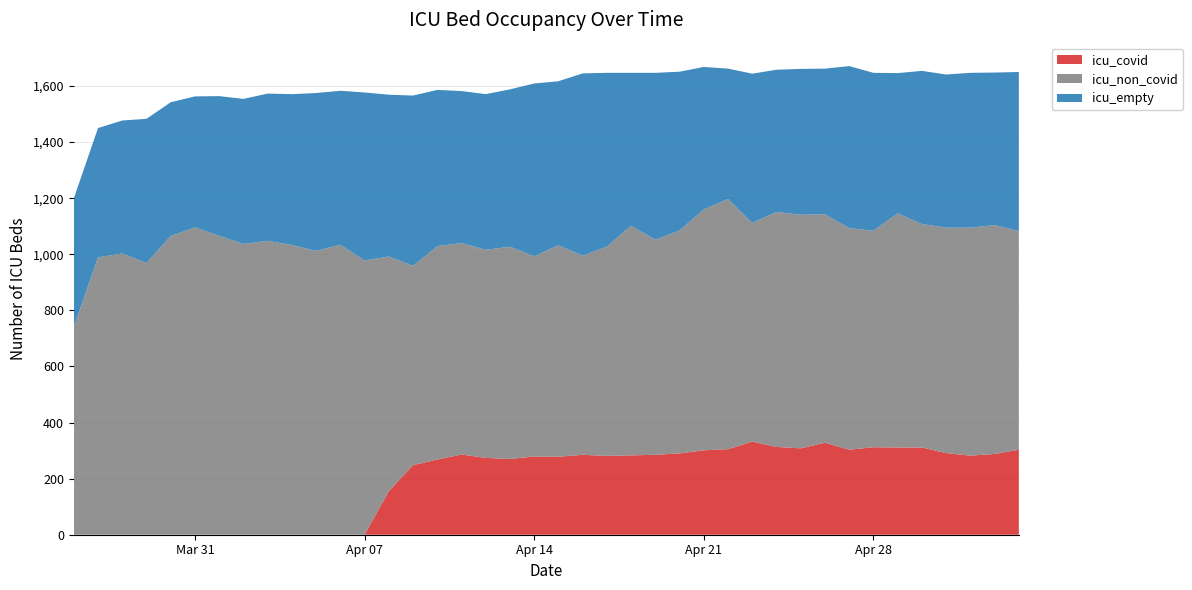

Reading left to right, what are all the values shown in this chart?

icu_covid: 0	0	0	0	0	0	0	0	0	0	0	0	0	155	248	268	286	274	270	279	278	285	281	283	285	290	301	305	332	313	308	328	303	312	311	311	291	282	288	303
icu_non_covid: 741	989	1003	969	1065	1096	1066	1037	1048	1033	1012	1034	978	837	711	761	754	742	757	714	754	710	746	819	767	795	859	892	780	838	833	815	790	772	835	797	804	813	816	780
icu_empty: 458	461	474	514	477	467	498	517	525	538	563	549	599	577	607	557	542	555	561	616	585	650	620	545	595	566	508	465	532	507	520	519	578	563	500	546	546	552	544	567